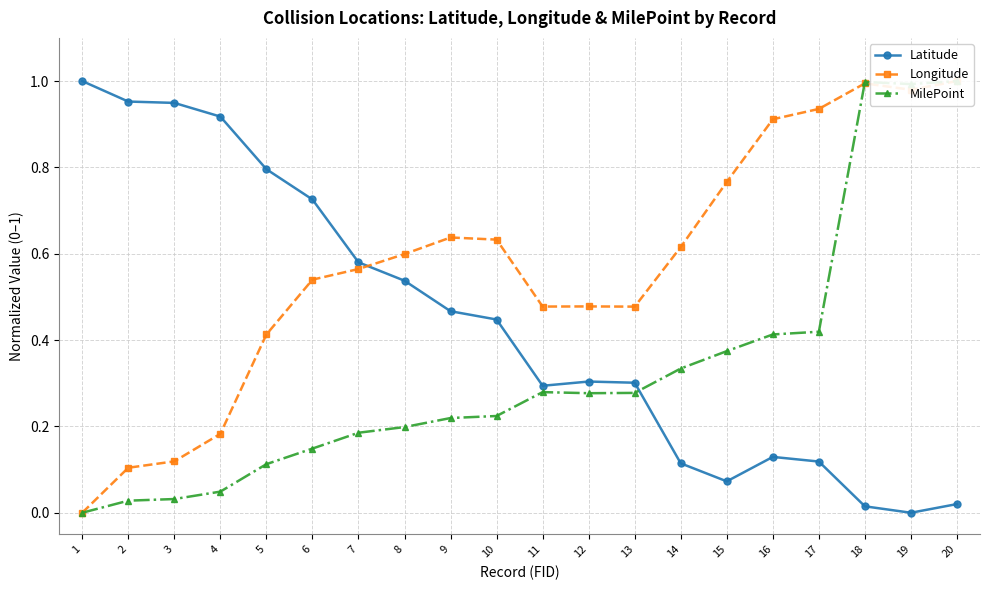

What is the approximate value of Latitude at 4?

0.9